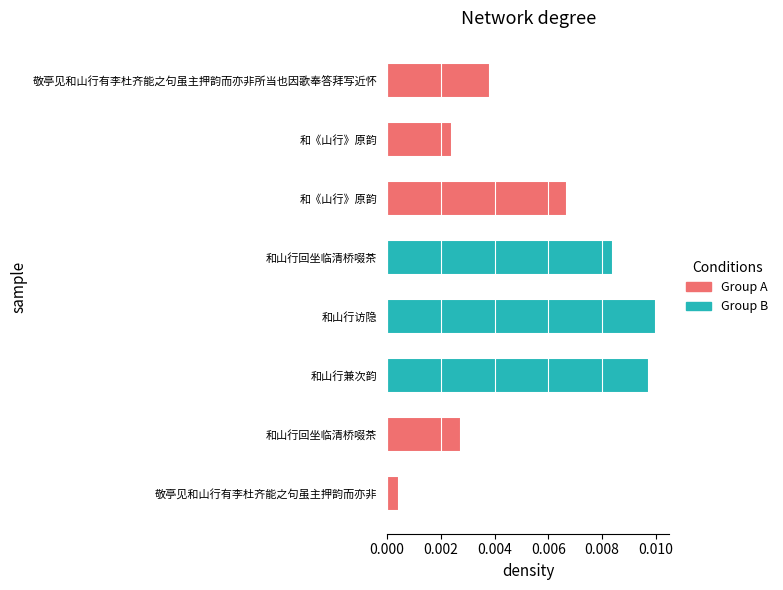

How many bars are there in total?

8